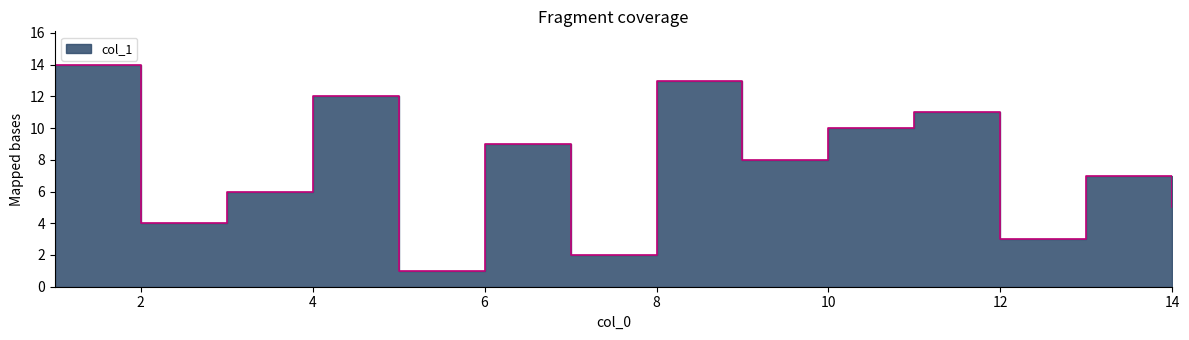

Where is the data nearest to the value 7?

13